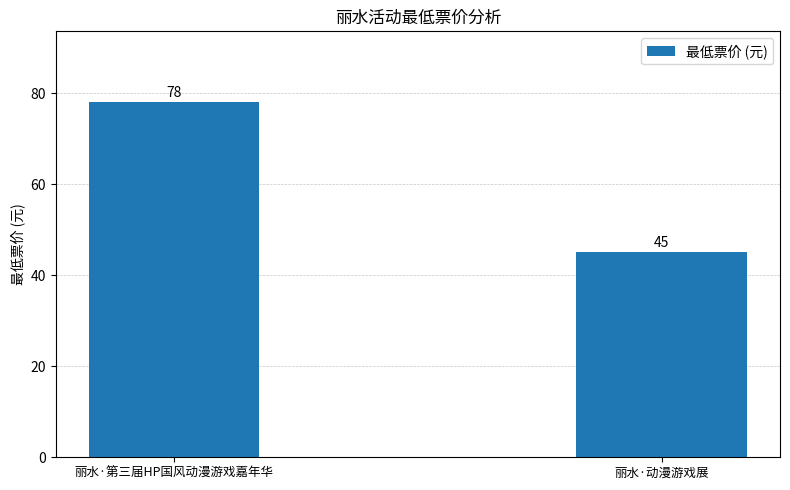

List the labels in order of value, smallest first.

丽水·动漫游戏展, 丽水·第三届HP国风动漫游戏嘉年华